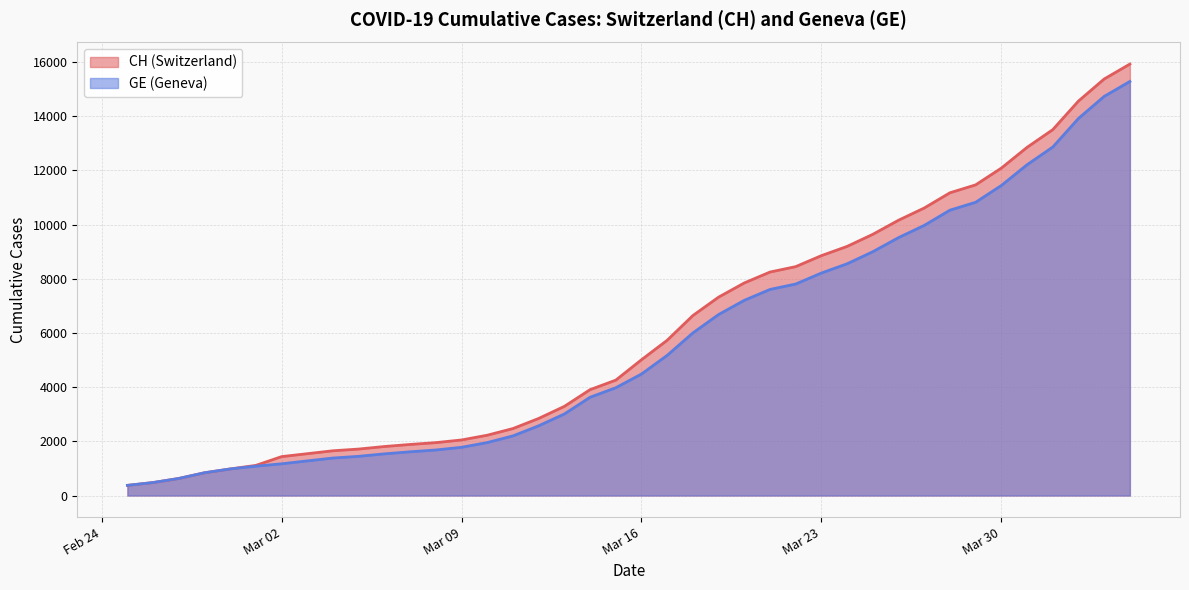

What is the average value of the GE series?

5641